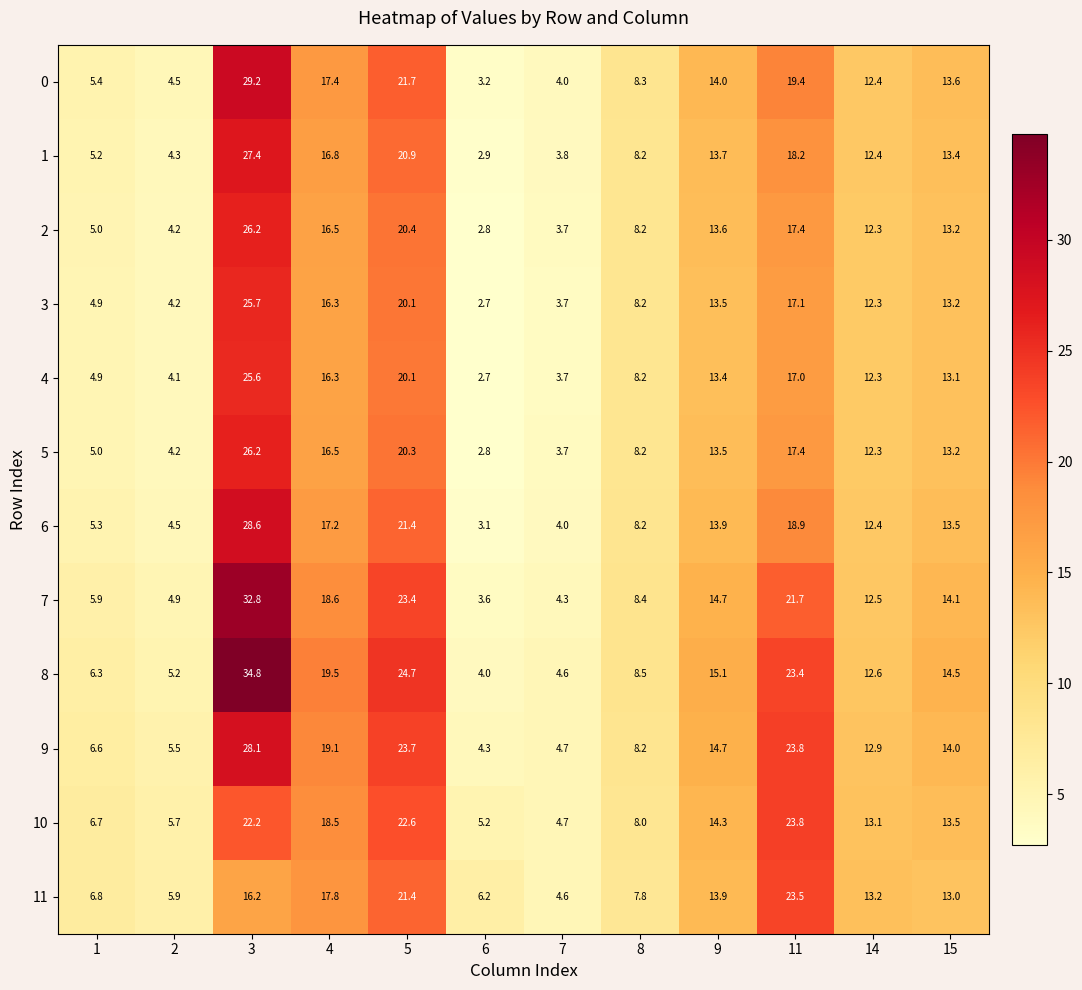

What is the difference between the highest and lowest values at 3?

18.6